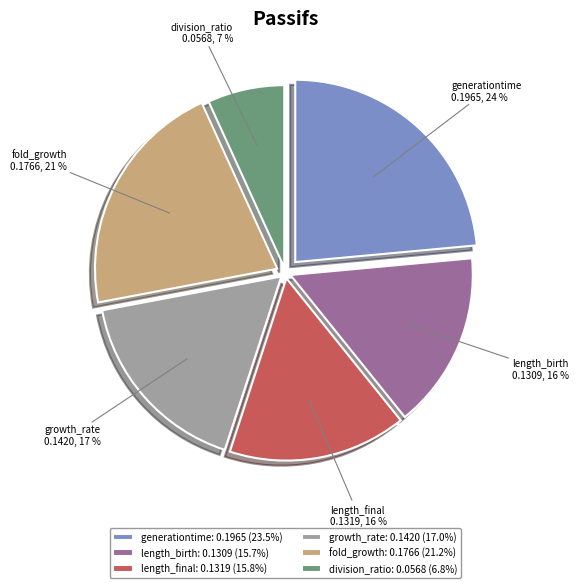

To the nearest percent, what is the difference between the largest and smallest slice percentages?

17%